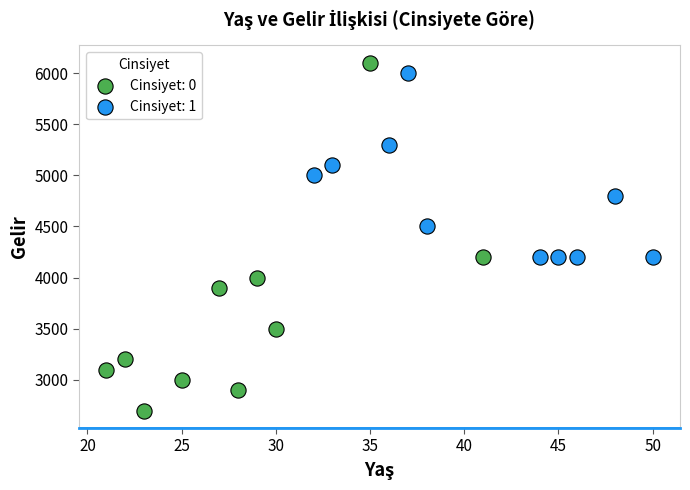

Which series has the widest spread of Y values?

Cinsiyet: 0